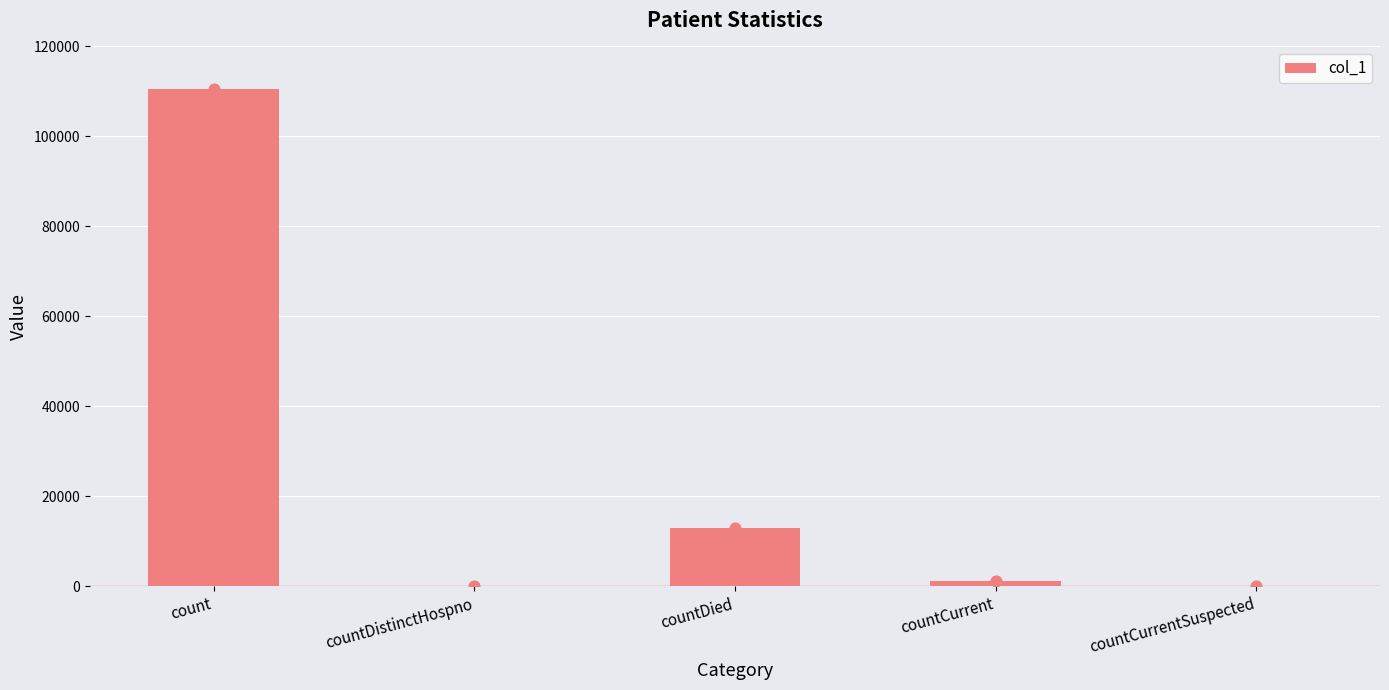

Approximately how many times larger is the value at count compared to countDied?

8.5